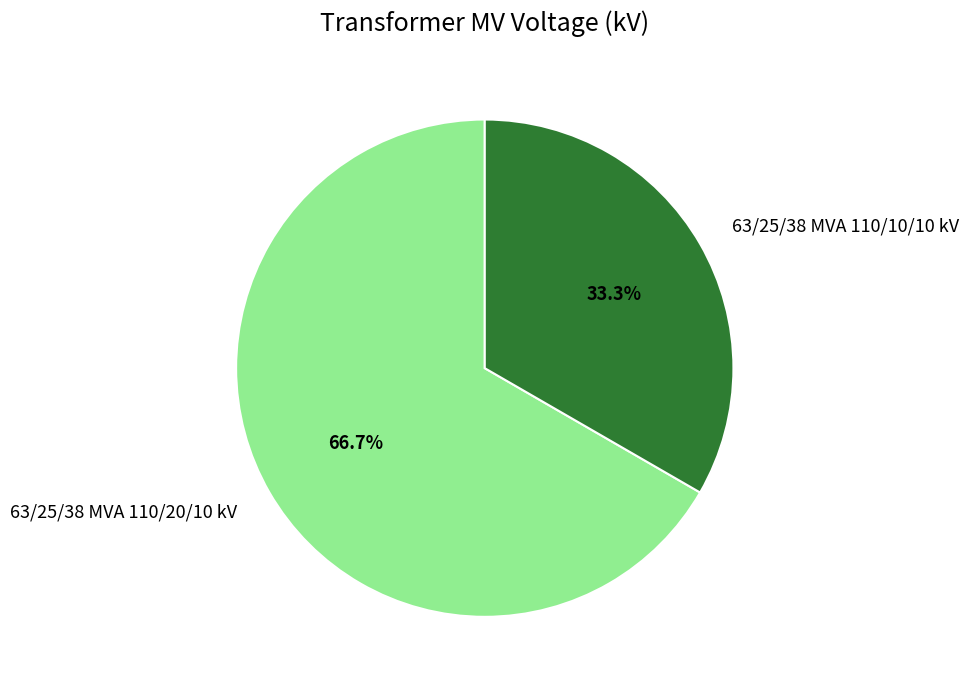

To the nearest percent, what is the combined percentage of 63/25/38 MVA 110/10/10 kV and 63/25/38 MVA 110/20/10 kV?

100%